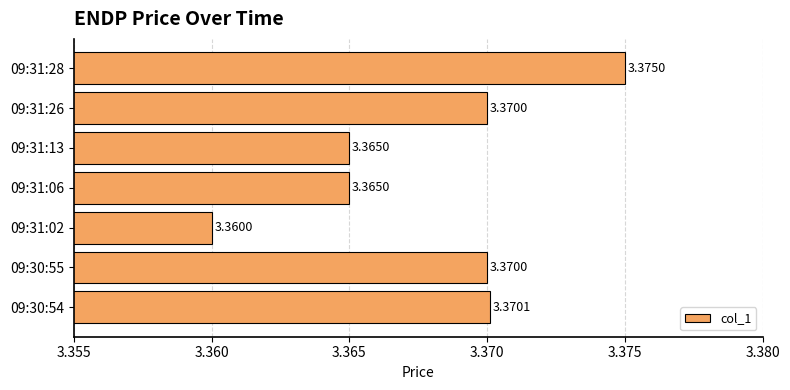

Between 09:30:54 and 09:31:13, which is larger?

09:30:54